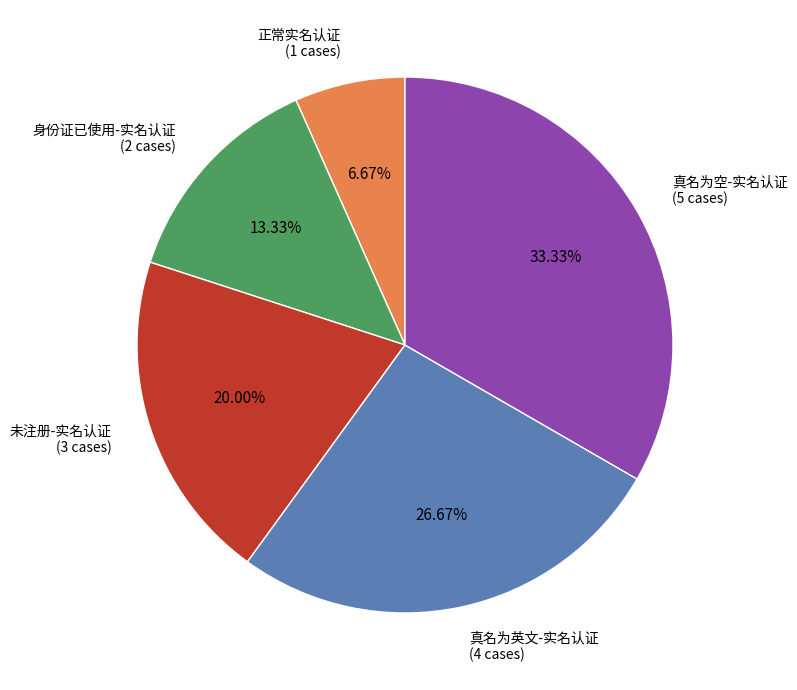

Is there a majority slice in this chart?

No